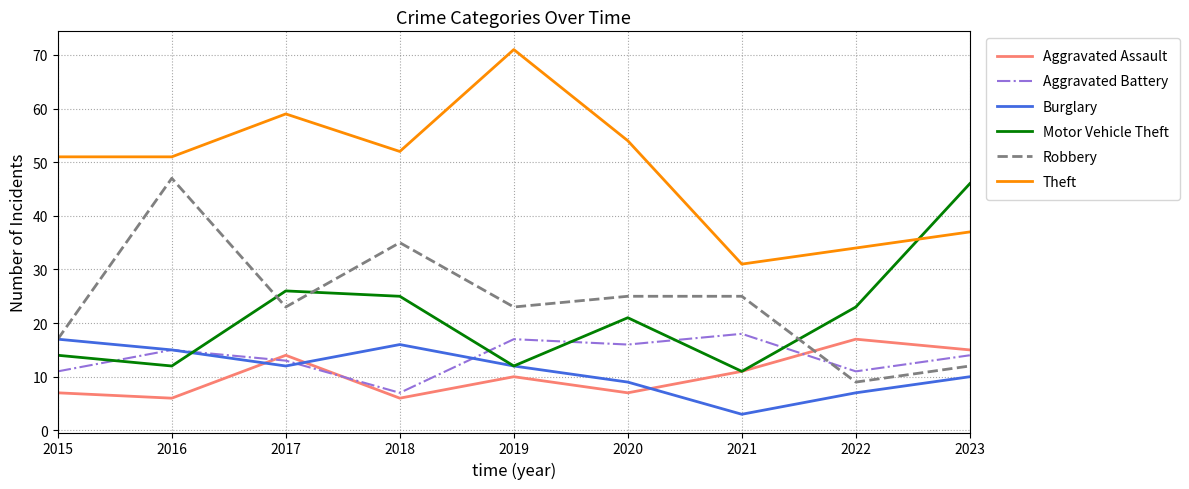

How many interior local valleys does the Burglary series have?

2